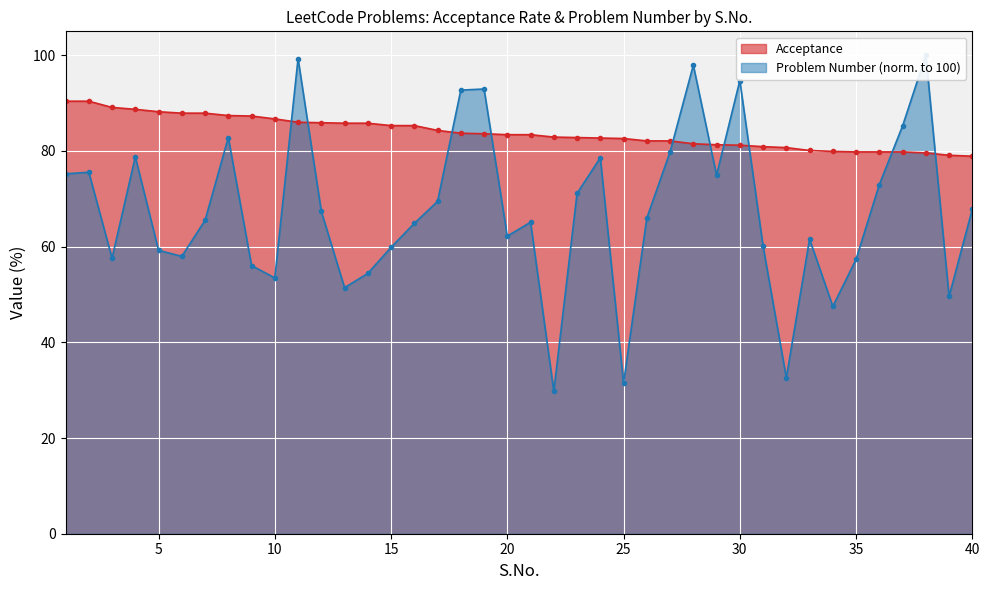

Rank the series by their average value, from highest to lowest.

Acceptance, Problem Number (normalized)